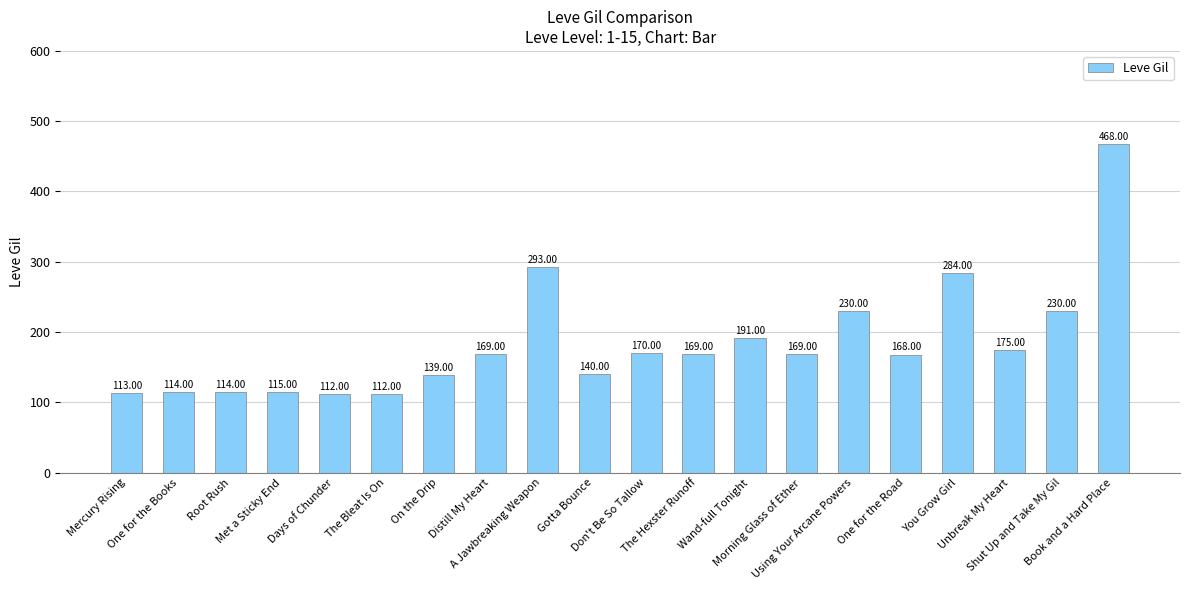

Between Met a Sticky End and Unbreak My Heart, which is larger?

Unbreak My Heart